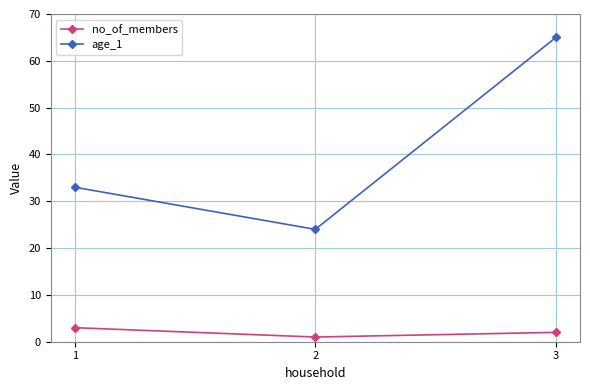

What is the minimum value shown in the chart?

1